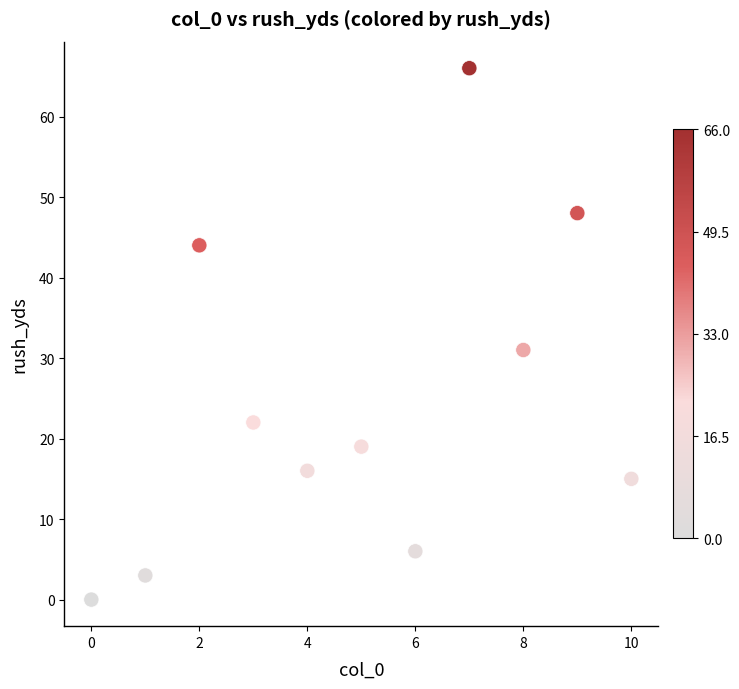

What Y value in the scatter plot is closest to 33?

31